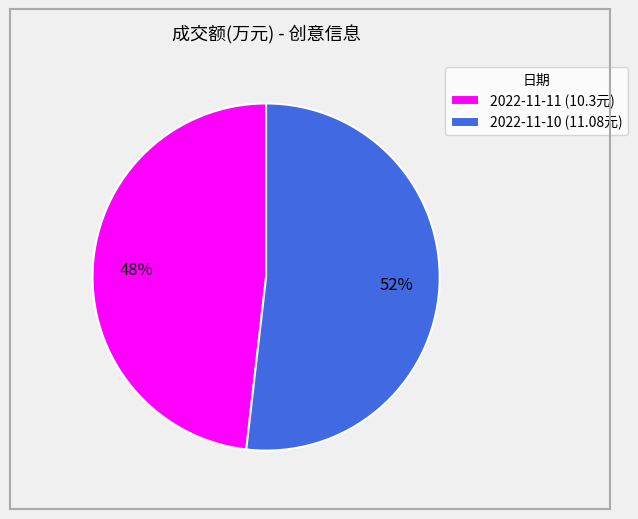

To the nearest percent, what is the average slice percentage?

50%